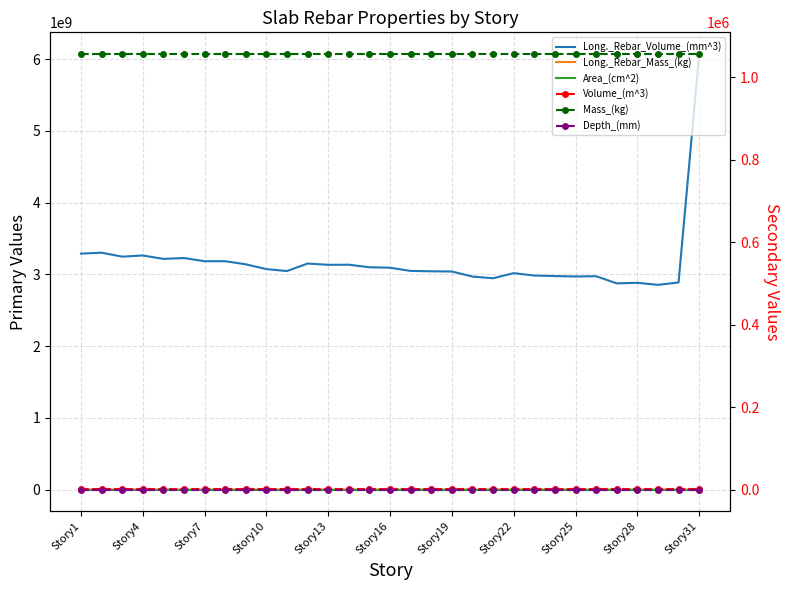

What are all the series names shown in the legend?

Long._Rebar_Volume_(mm^3), Long._Rebar_Mass_(kg), Area_(cm^2), Volume_(m^3), Mass_(kg), Depth_(mm)